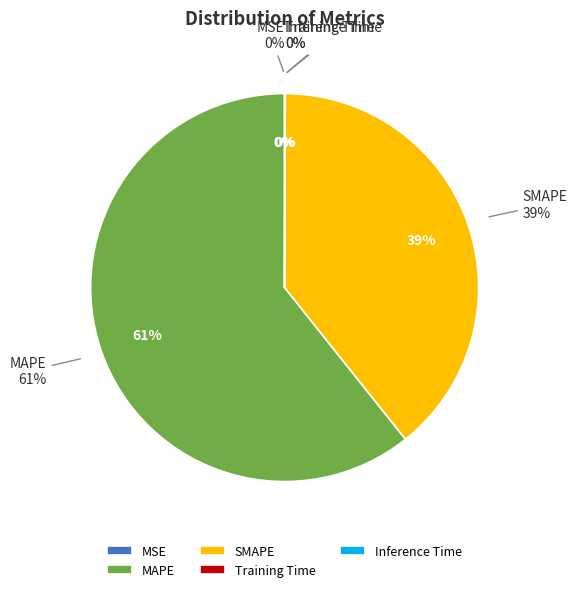

Rank the categories by value from lowest to highest.

MSE, Training Time, Inference Time, SMAPE, MAPE